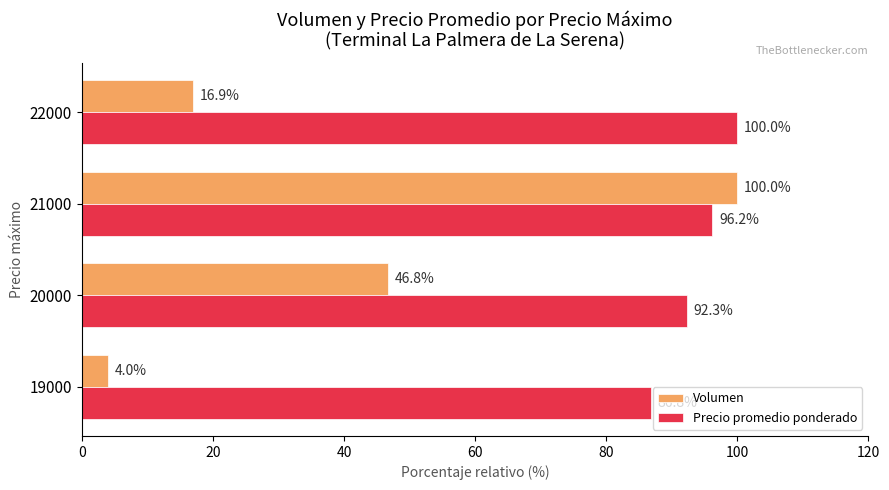

Which series has the largest total across all categories?

Precio promedio ponderado